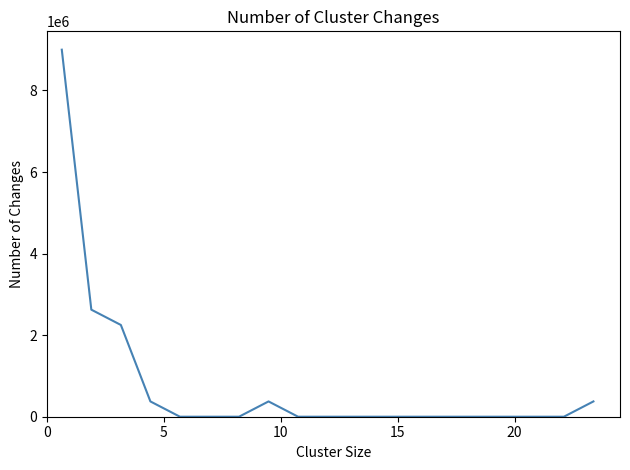

What is the greatest value displayed?

9000000